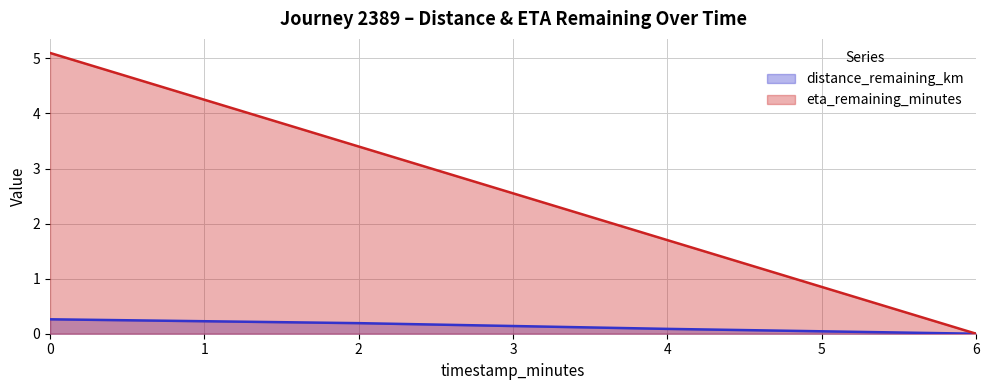

Which series has the largest total across all categories?

eta_remaining_minutes